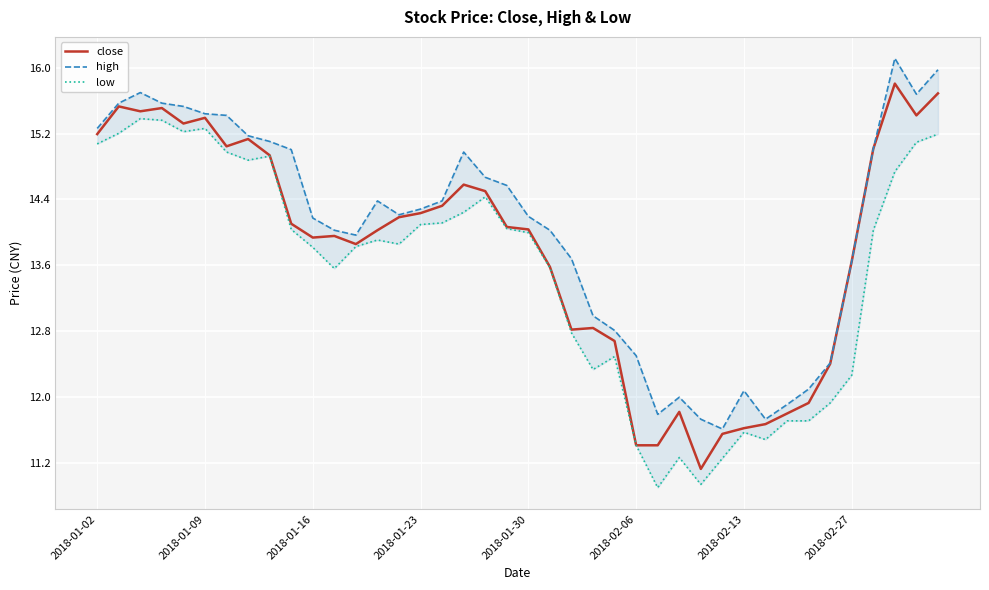

How many values in the low series exceed 13?

26